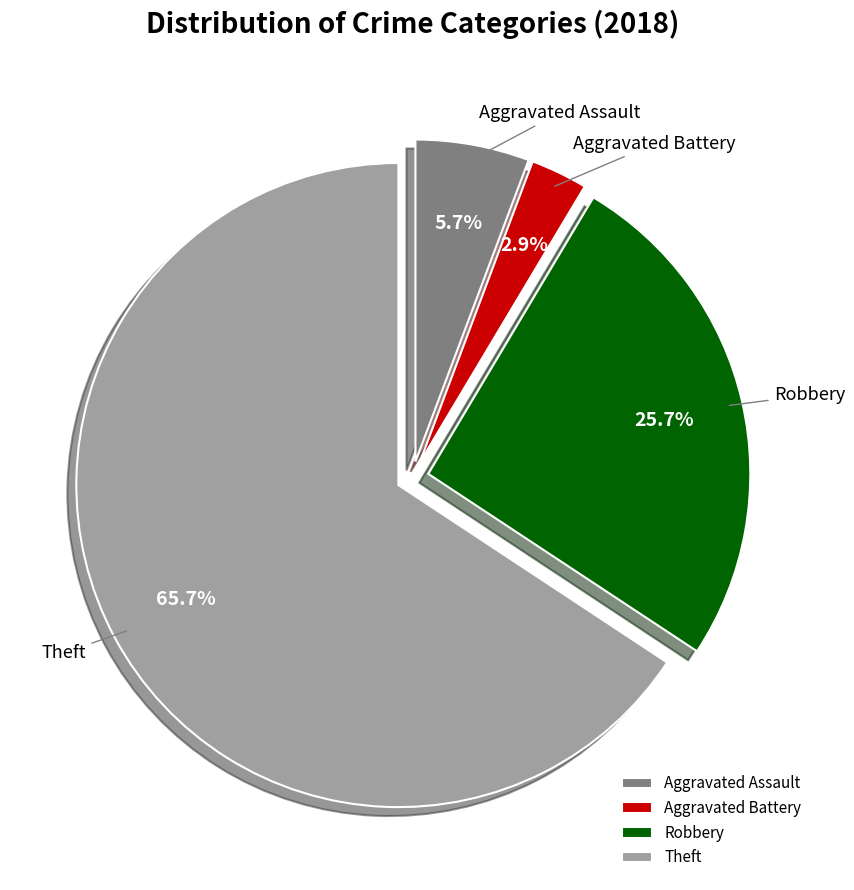

Is Theft the majority of the pie?

Yes